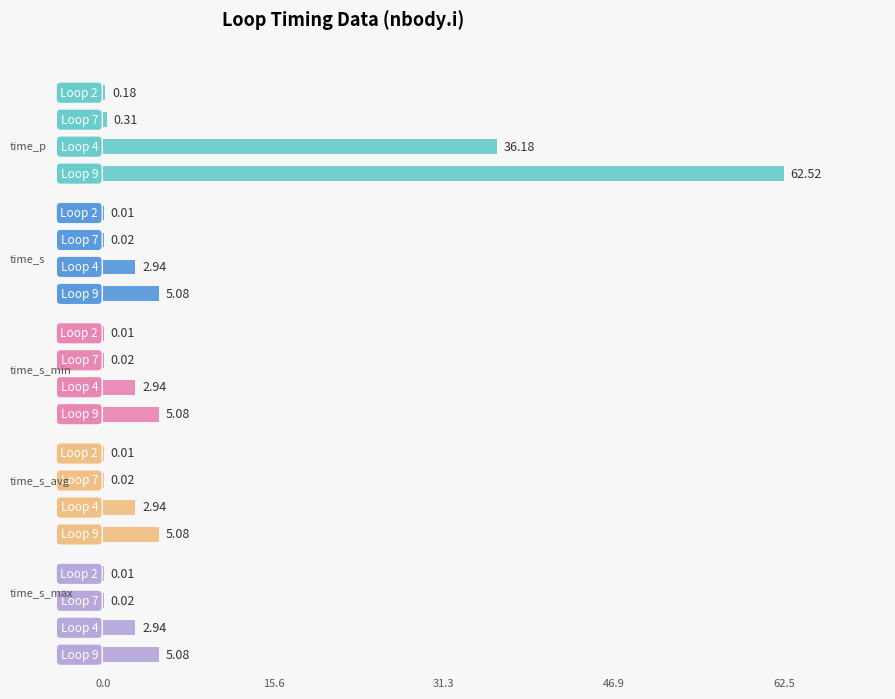

What are all the series names shown in the legend?

time_p, time_s, time_s_min, time_s_avg, time_s_max